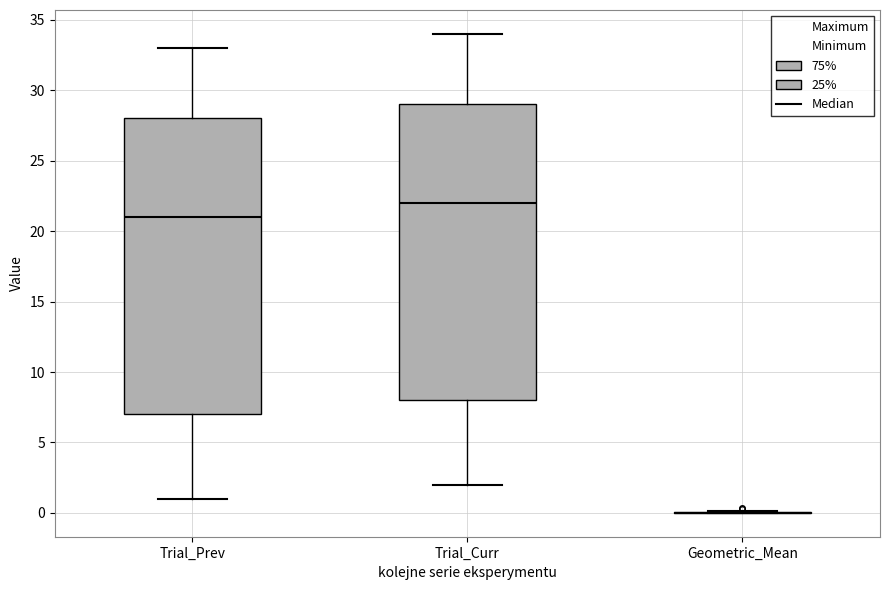

Reading left to right, read every box against the y-axis: the position of its median line, the range the box covers, and the ends of its whiskers. The values are not printed on the chart, so give them approximately, as read against the axis.

Trial_Prev: median 21, box 7 to 28, whiskers 1 to 33
Trial_Curr: median 22, box 8 to 29, whiskers 2 to 34
Geometric_Mean: box collapsed to a line at 0, whiskers 0 to 0